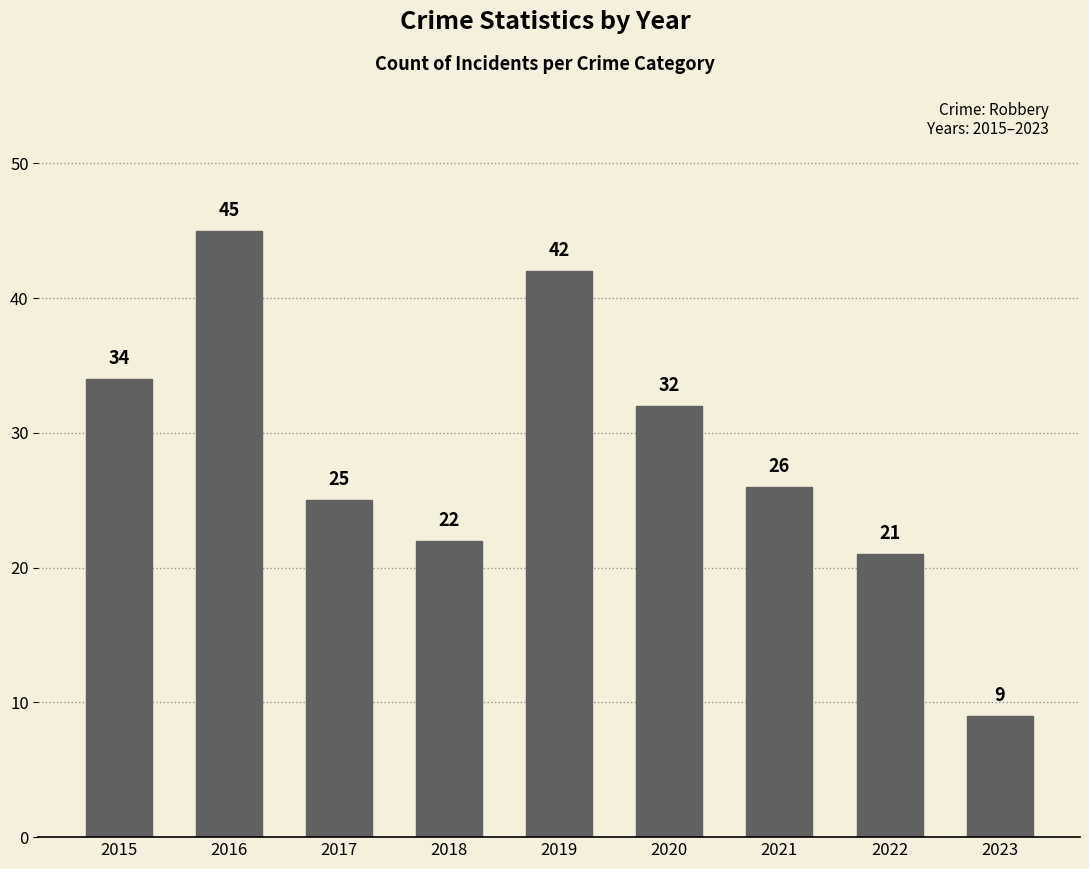

Which has a higher value, 2018 or 2022?

2018